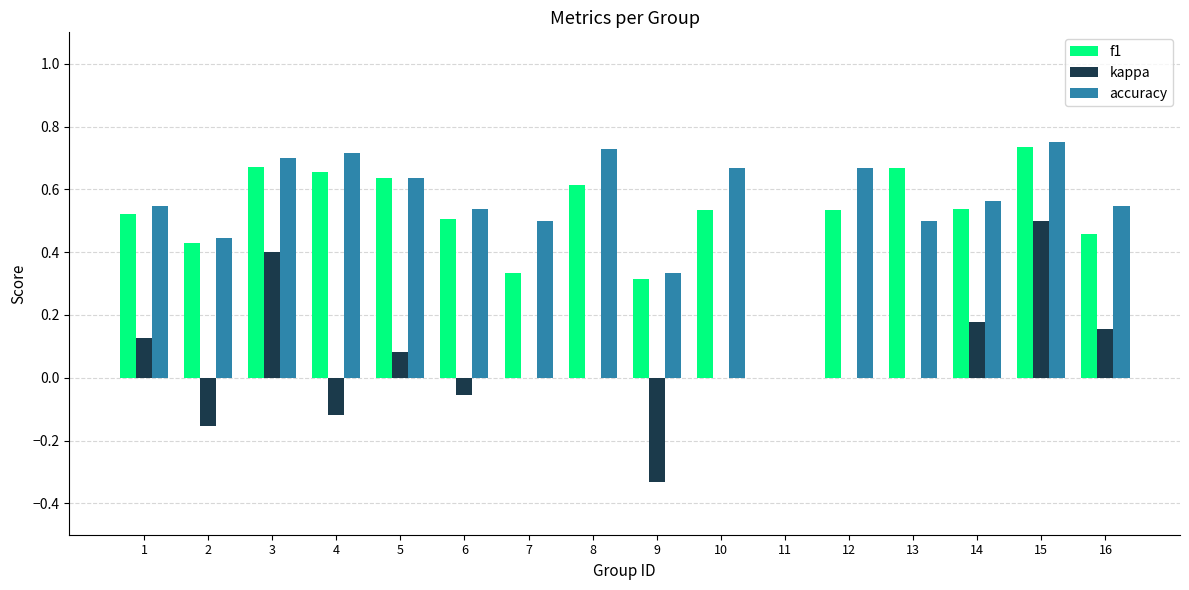

Between 3 and 7, which series saw the biggest shift?

kappa